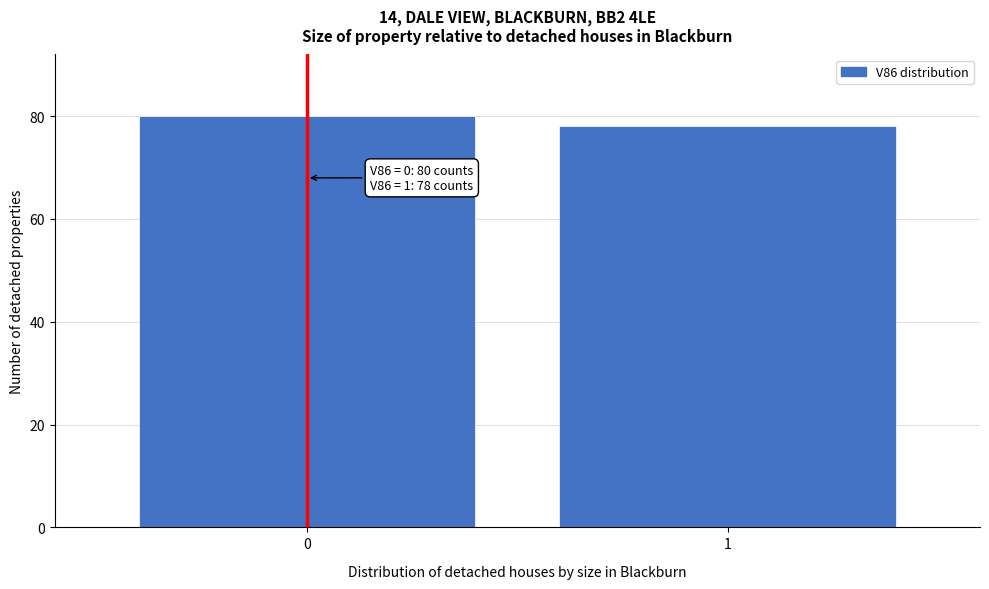

Reading right to left, list all the values displayed in this chart.

1=78	0=80